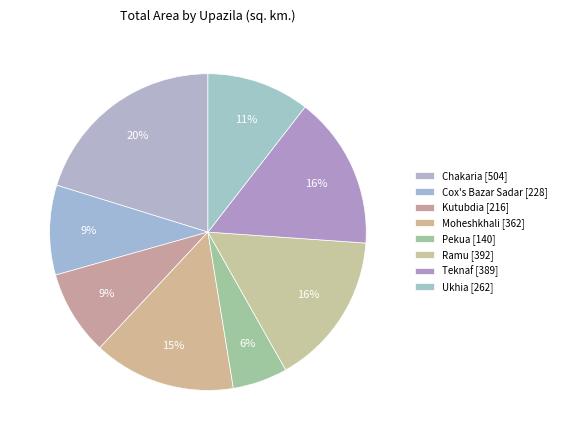

Combined, what portion of the pie is Kutubdia and Chakaria?

28.9%